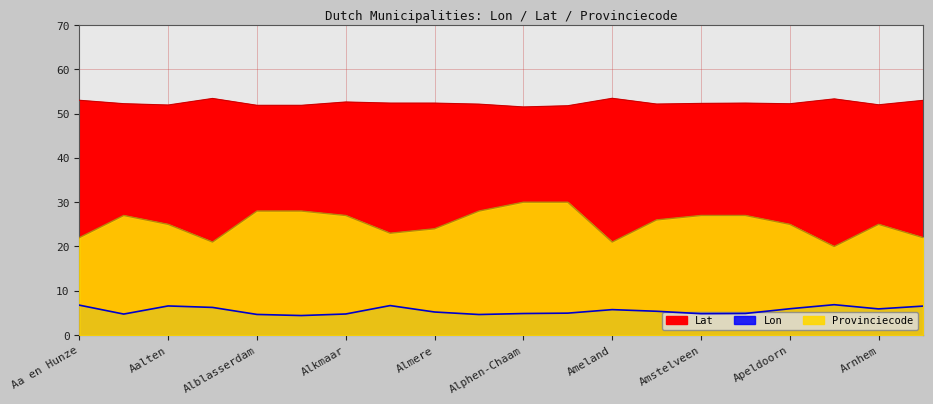

What is the average value of the Lat series?

52.4